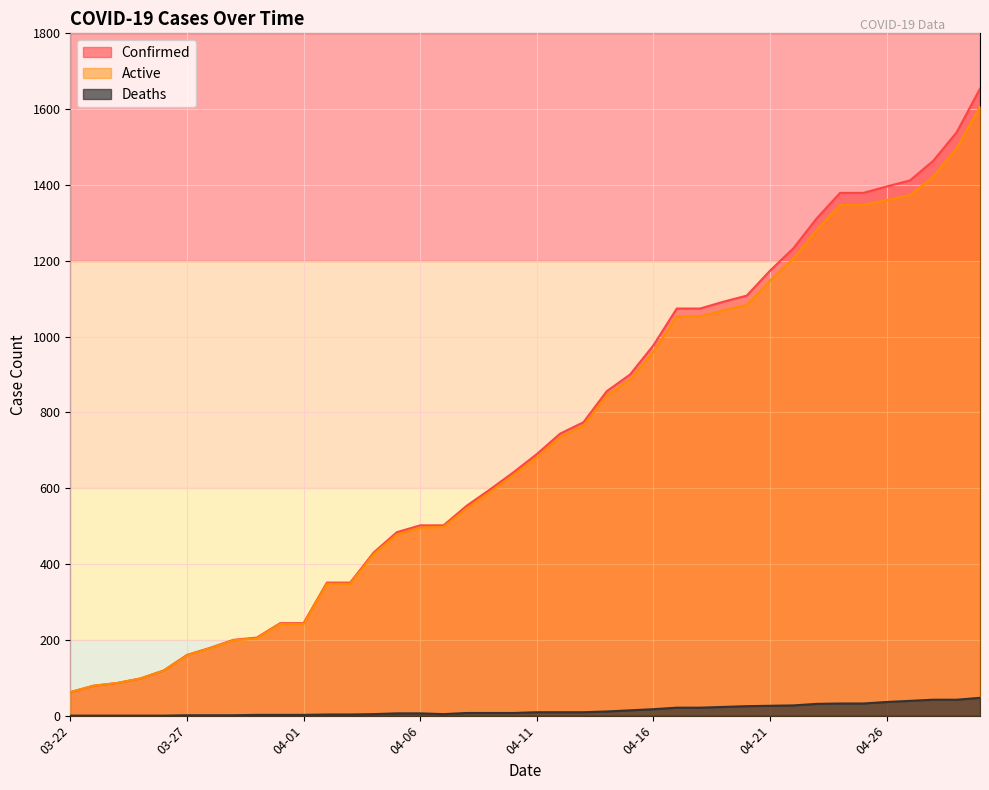

What is the value of the Confirmed point at the 1st from the left?

62